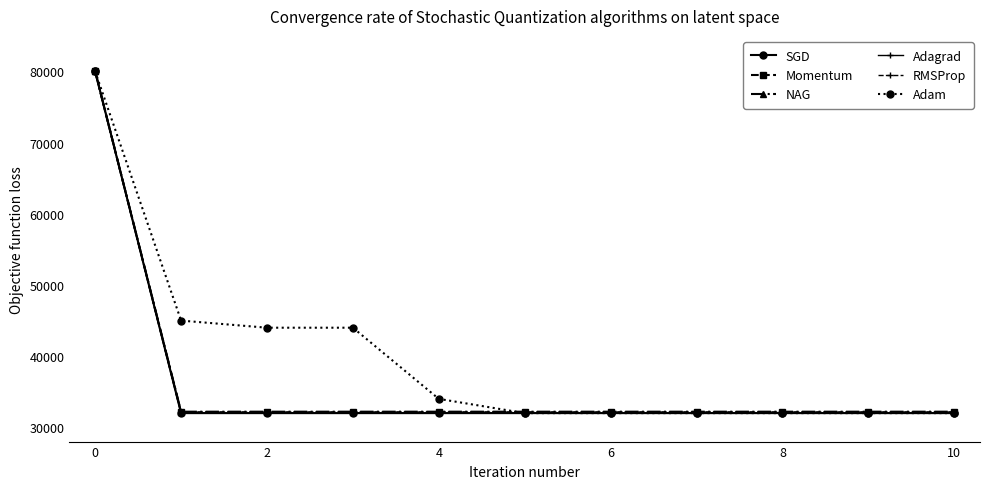

Is this an area chart (filled region under the line)?

No